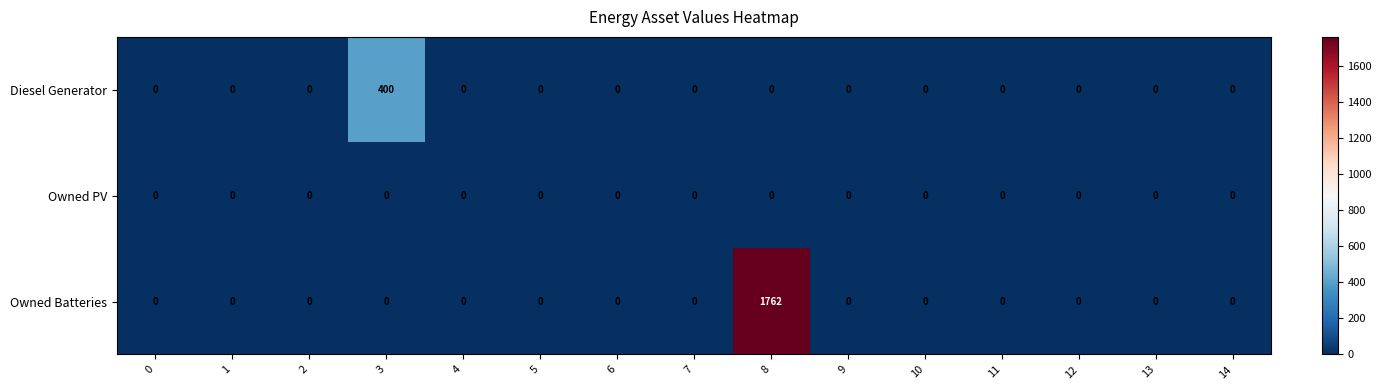

How many data points does each series have?

15